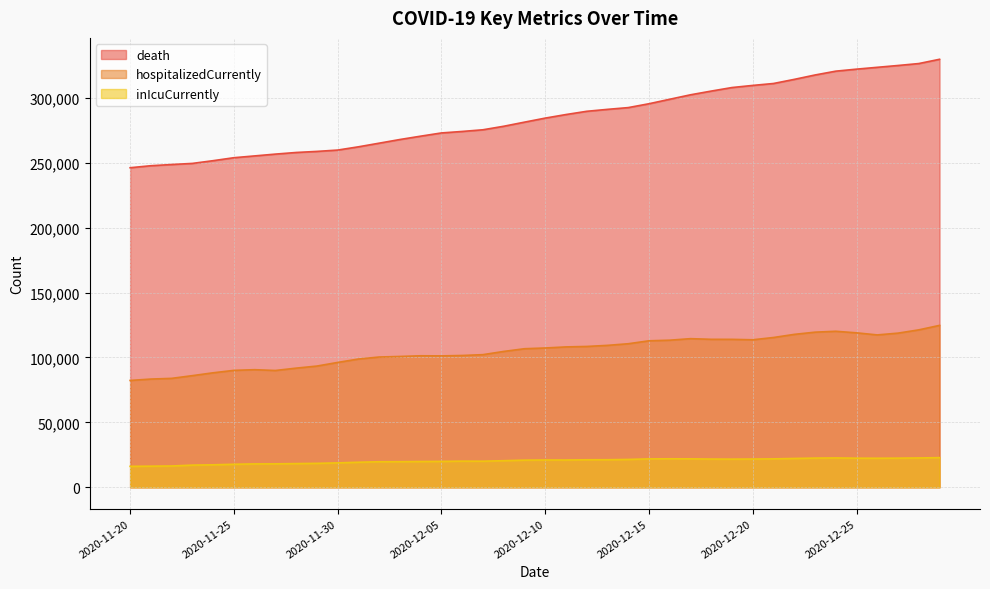

What is the maximum value for inIcuCurrently?

22838